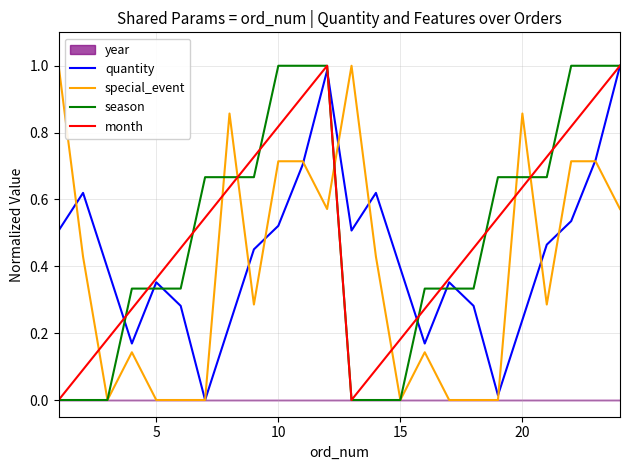

Reading left to right, extract all data points from this chart.

quantity: 0.5	0.6	0.4	0.2	0.4	0.3	0.0	0.2	0.5	0.5	0.7	1.0	0.5	0.6	0.4	0.2	0.4	0.3	0.0	0.2	0.5	0.5	0.7	1.0
special_event: 1.0	0.4	0.0	0.1	0.0	0.0	0.0	0.9	0.3	0.7	0.7	0.6	1.0	0.4	0.0	0.1	0.0	0.0	0.0	0.9	0.3	0.7	0.7	0.6
season: 0.0	0.0	0.0	0.3	0.3	0.3	0.7	0.7	0.7	1.0	1.0	1.0	0.0	0.0	0.0	0.3	0.3	0.3	0.7	0.7	0.7	1.0	1.0	1.0
month: 0.0	0.1	0.2	0.3	0.4	0.5	0.5	0.6	0.7	0.8	0.9	1.0	0.0	0.1	0.2	0.3	0.4	0.5	0.5	0.6	0.7	0.8	0.9	1.0